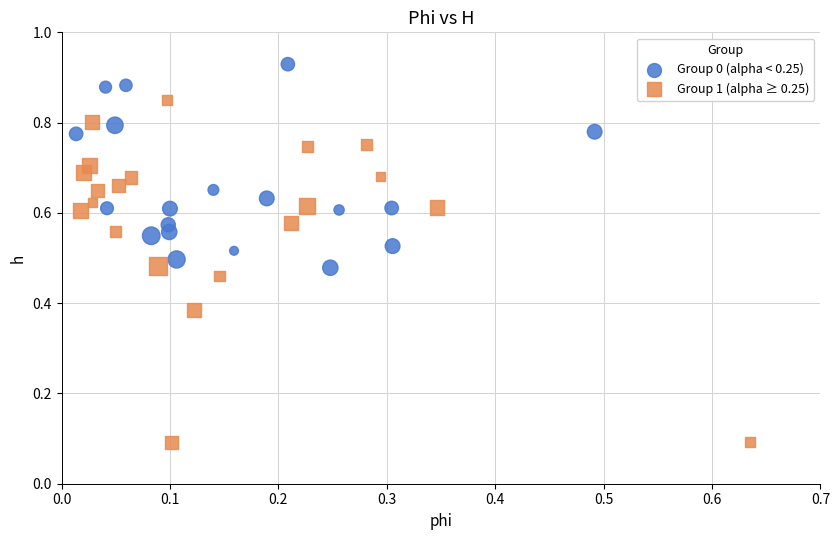

Which series contains the lowest Y value?

Group 1 (alpha ≥ 0.25)